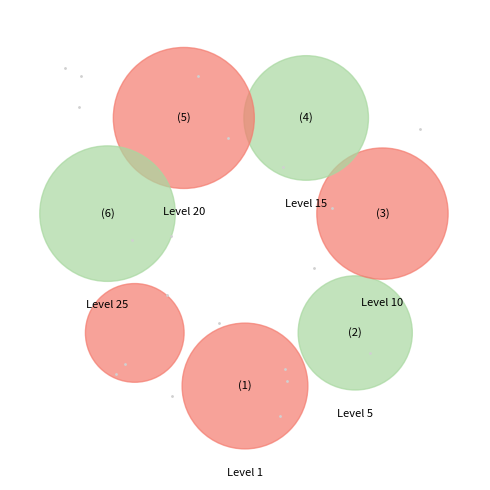

What percentage is NOT represented by 1?

96.6%